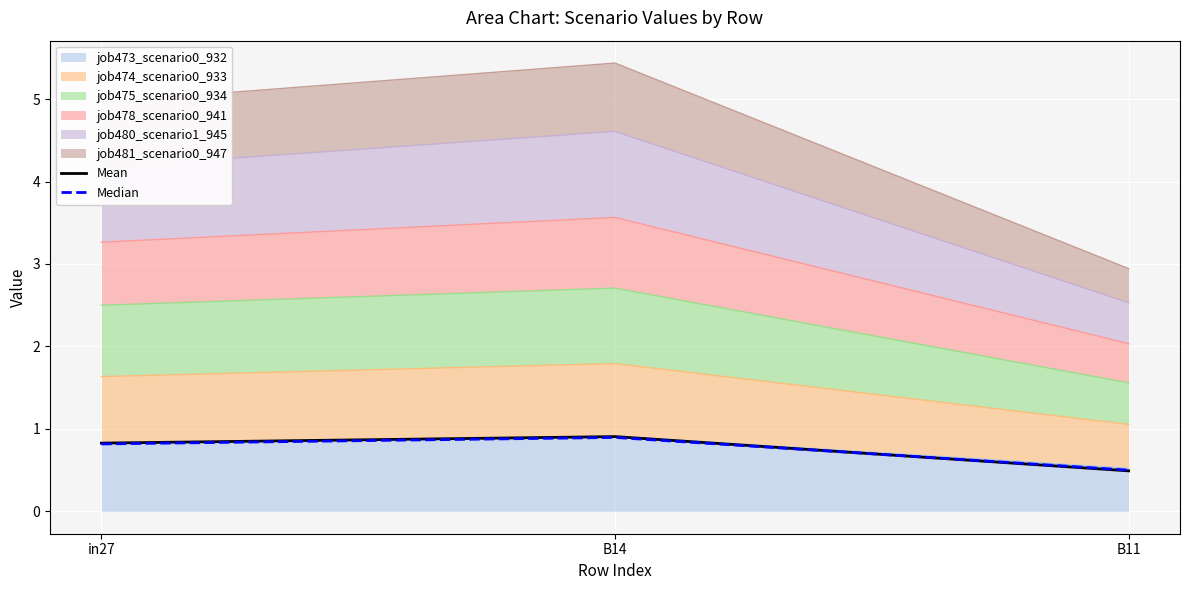

What is the sum of all Median values?

2.2